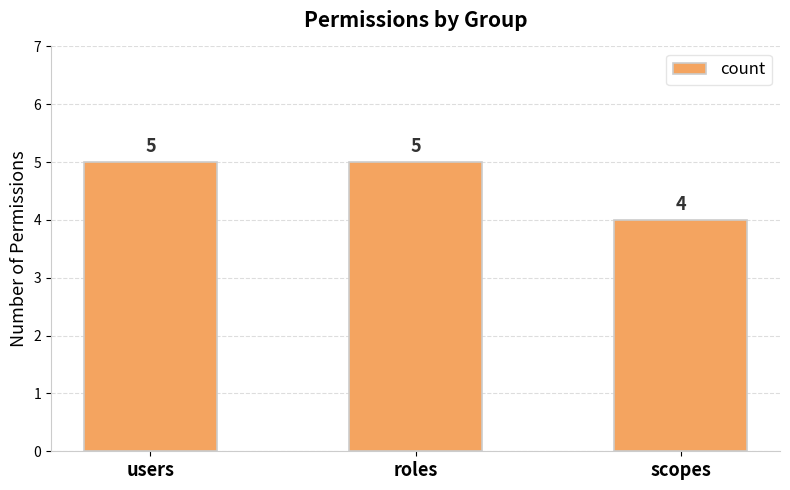

True or false: the data shows 1 at users.

False